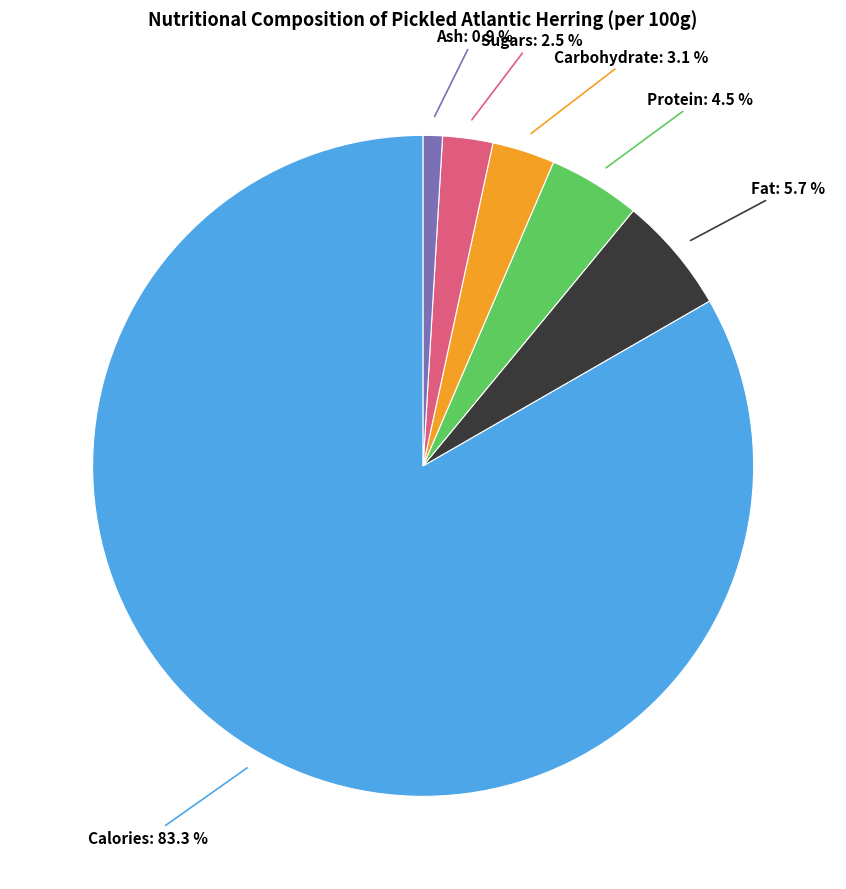

Does any single category account for the majority?

Yes